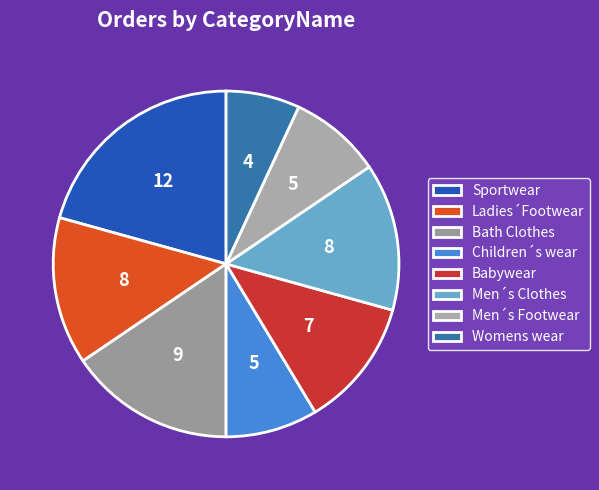

Which slice is the largest?

Sportwear